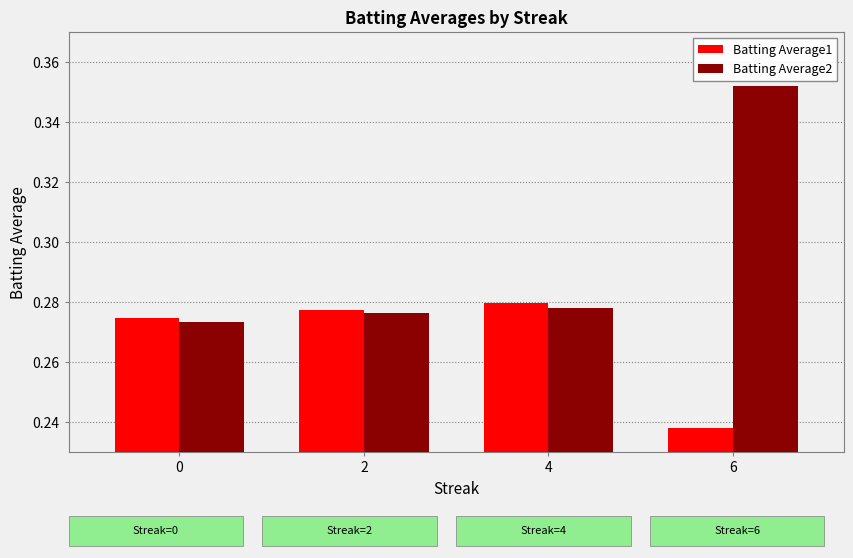

At how many categories does at least one series exceed 0?

4